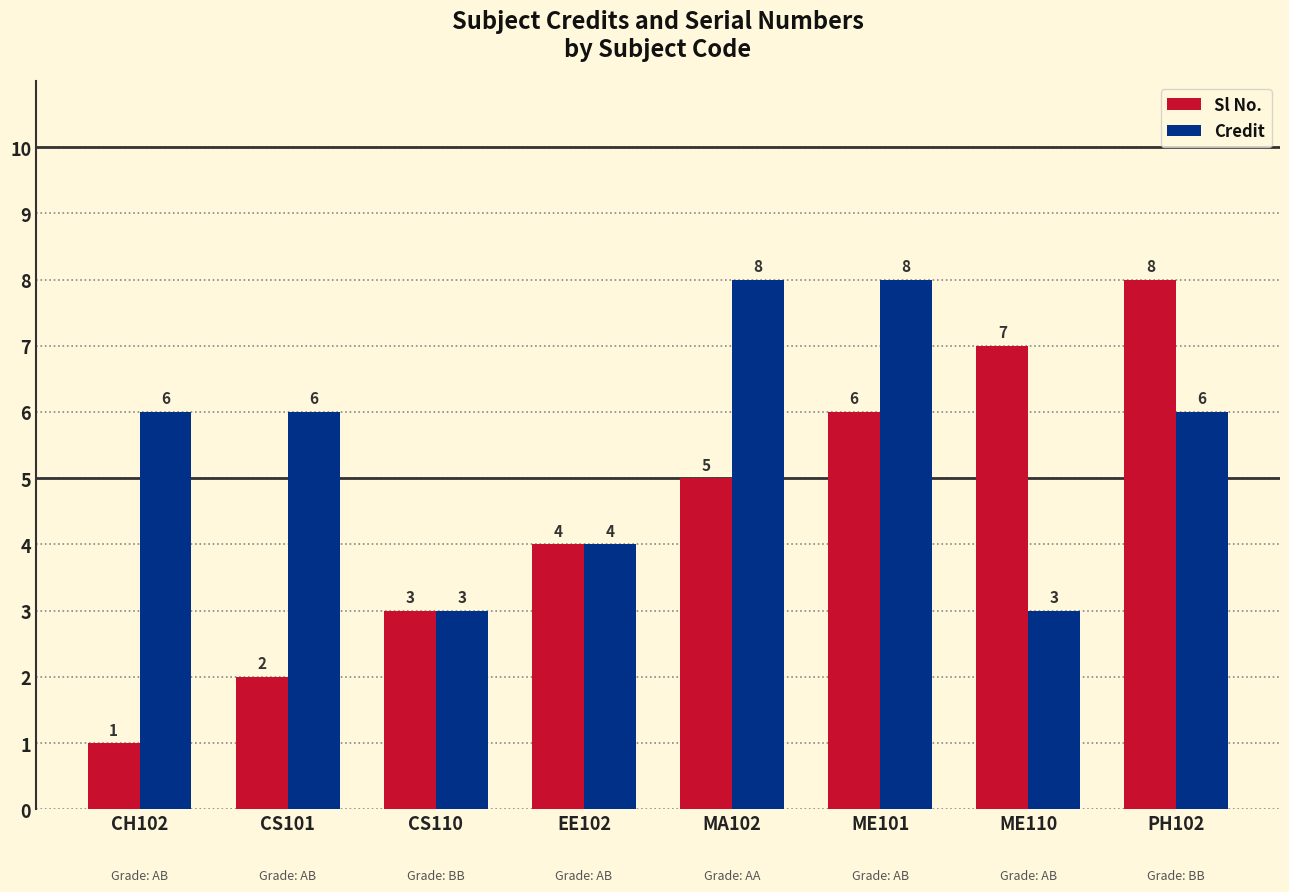

At ME110, list the series in order from largest to smallest.

Sl No., Credit